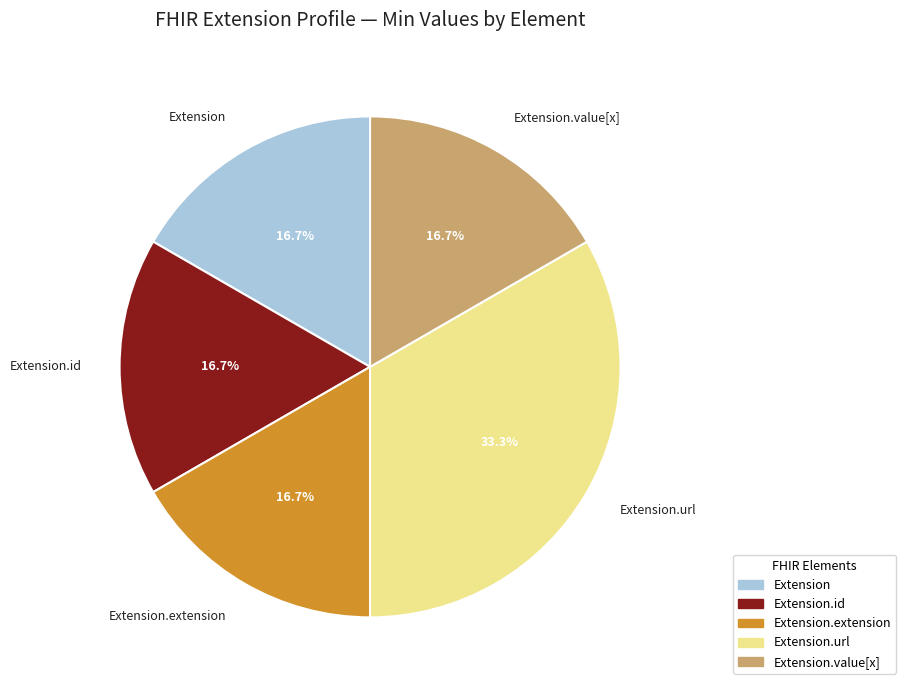

How many slices are in this pie chart?

5